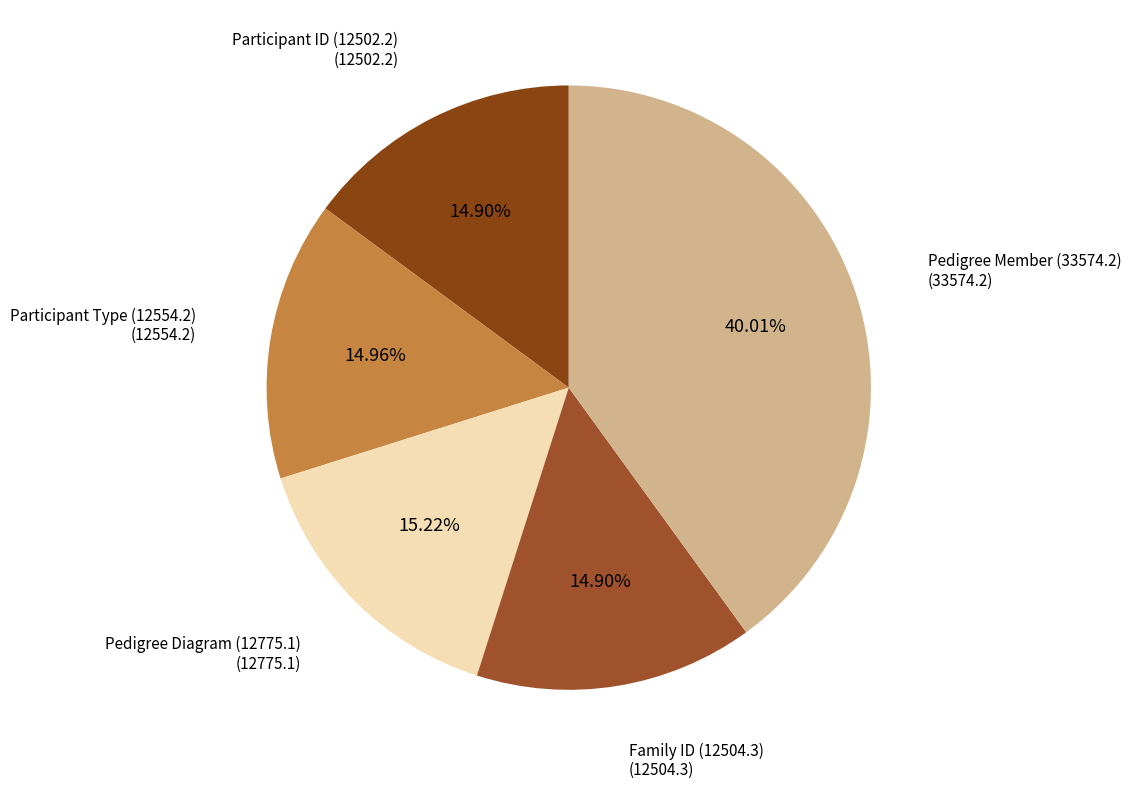

How many segments does this pie chart have?

5